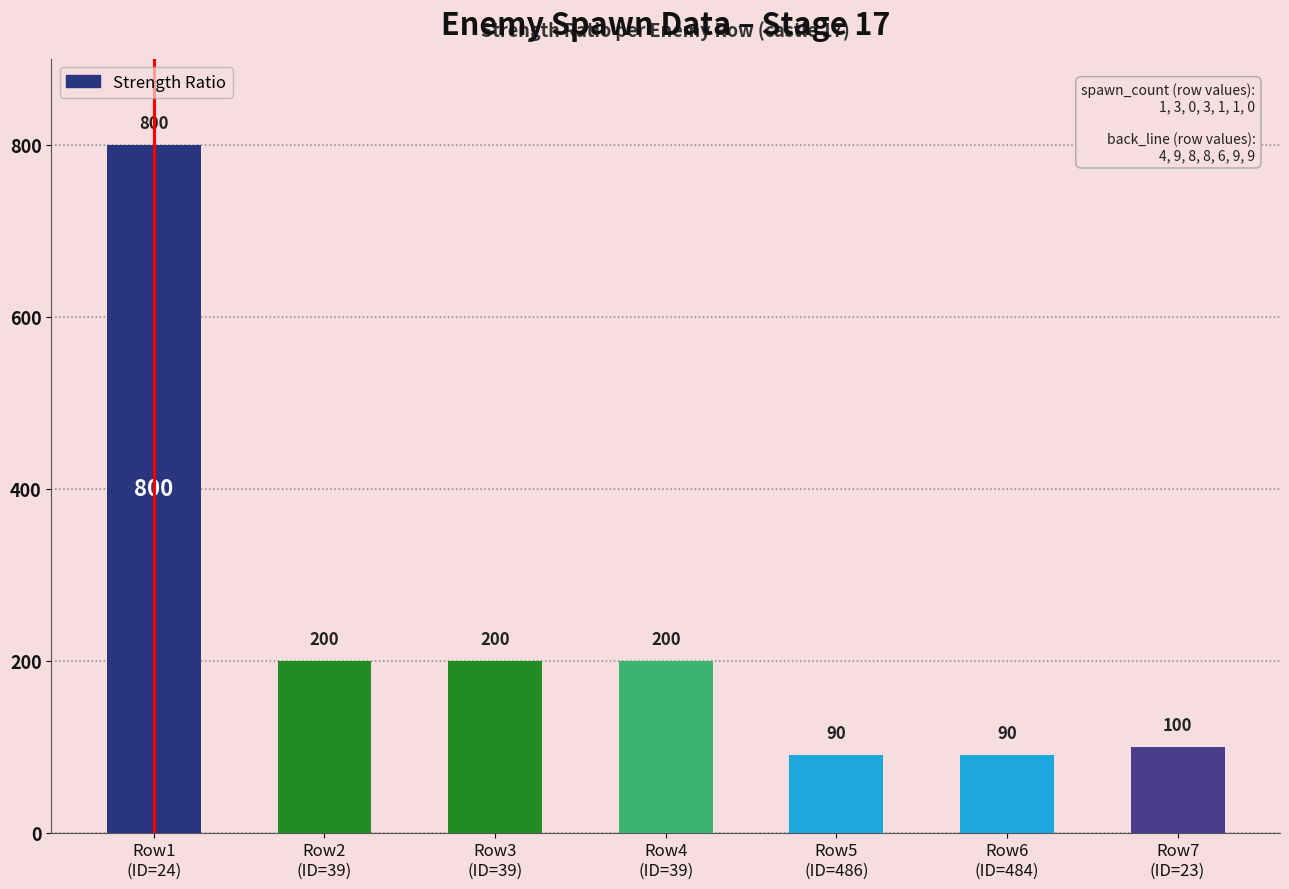

What is the difference between the values at Row2
(ID=39) and Row1
(ID=24)?

600